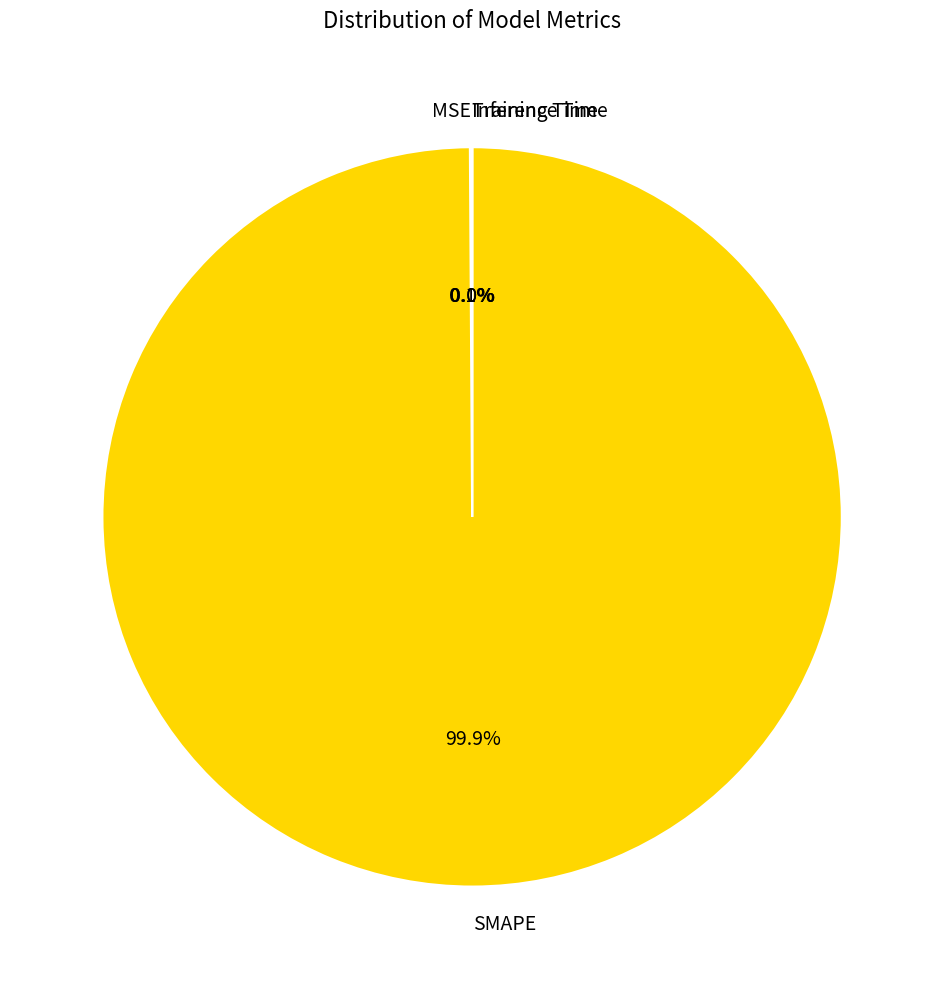

Is there a majority slice in this chart?

Yes